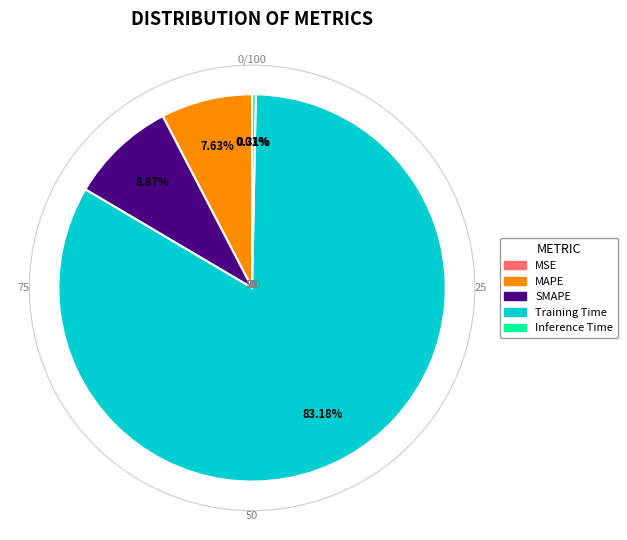

Combined, do MAPE and Training Time account for over 50%?

Yes